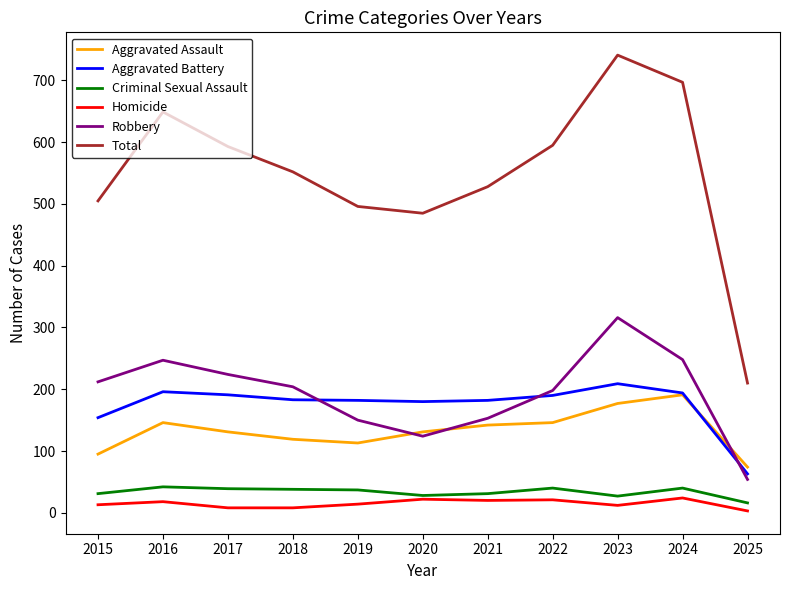

Which series has the largest total across all categories?

Total